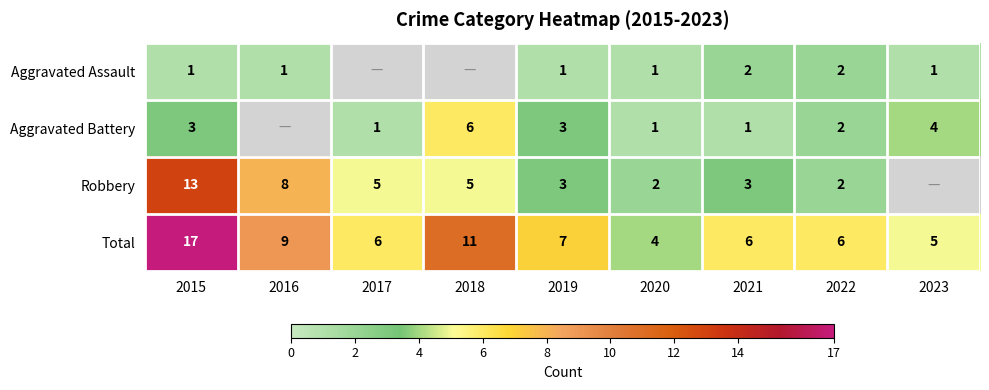

What is the difference between the maximum and minimum values in the Total series?

13